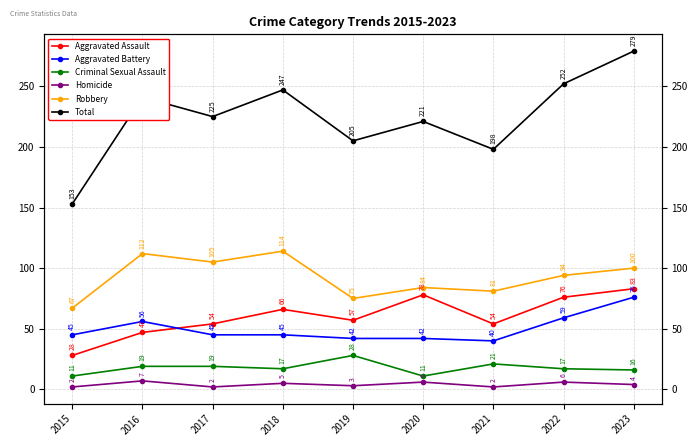

What is the value of the Aggravated Assault point at the 7th from the left?

54